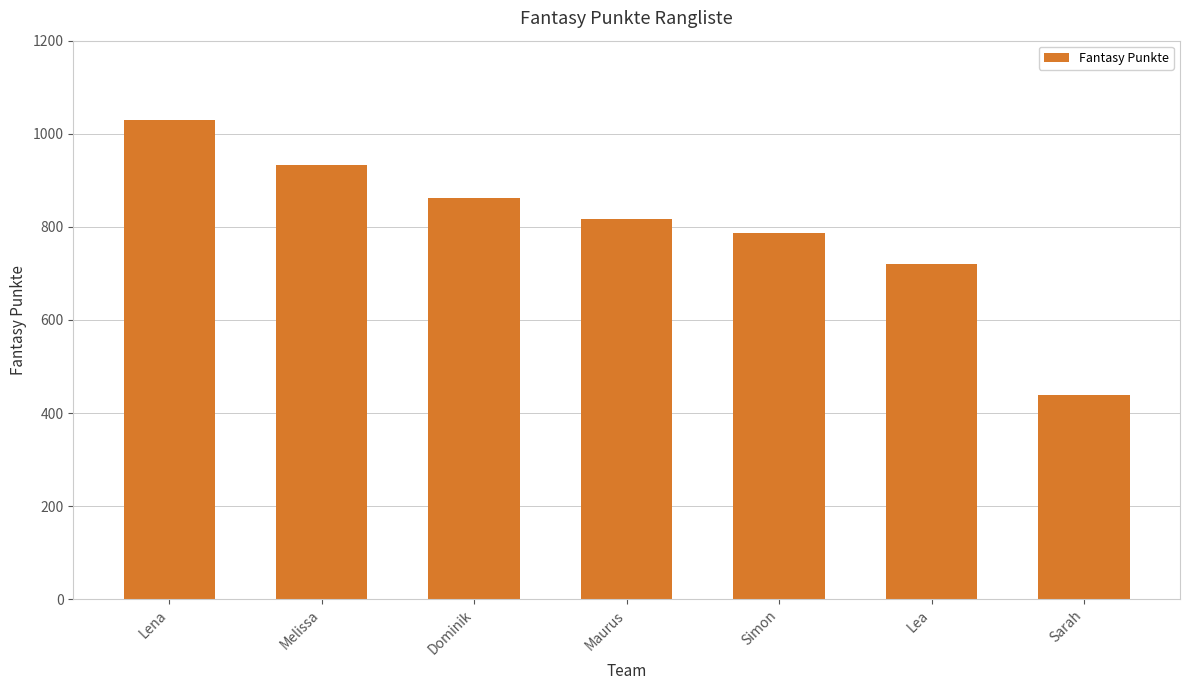

Which label corresponds to the largest value in the chart?

Lena